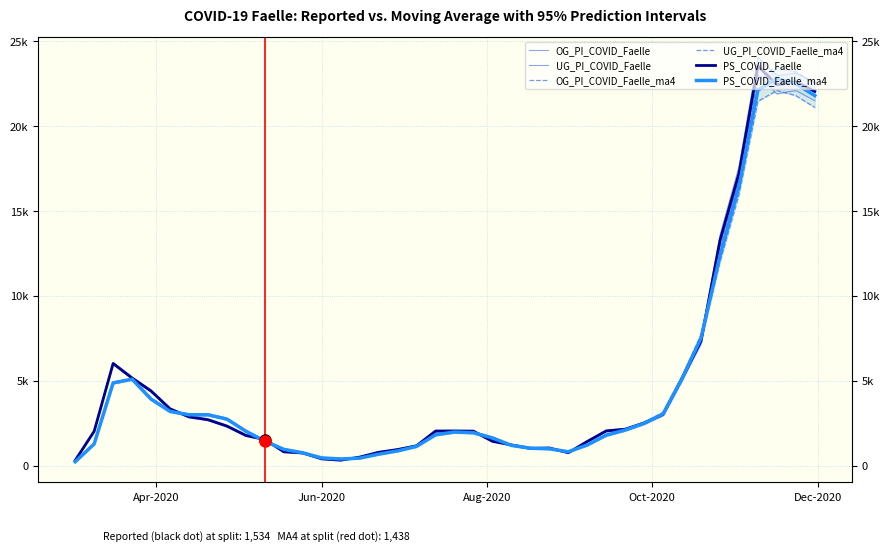

What is the maximum value for PS_COVID_Faelle?

23542